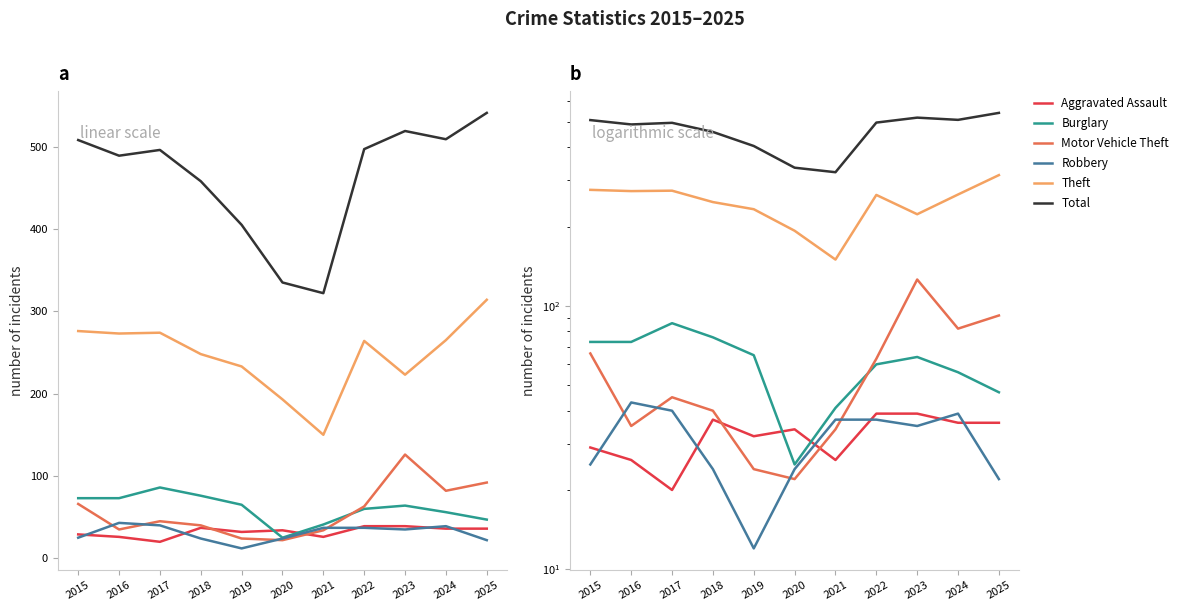

How many lines are shown in the chart?

6